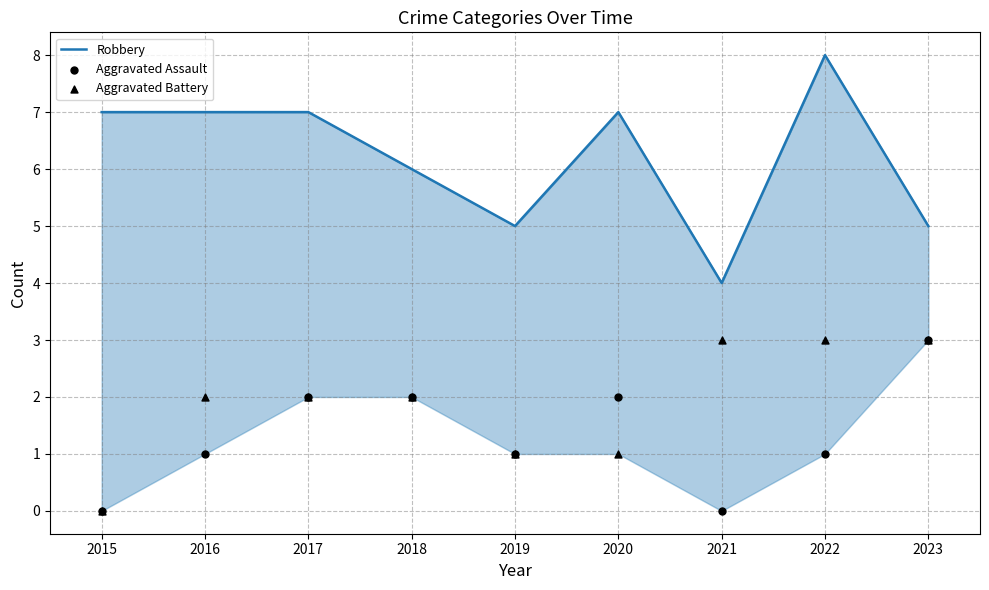

Is the value of Aggravated Battery at 2021 greater than the value of Robbery at 2015?

No